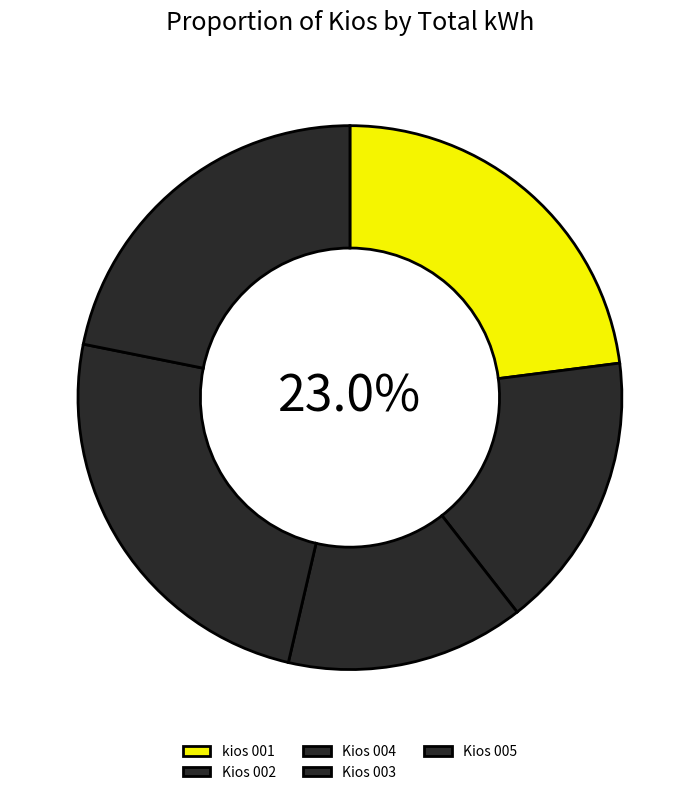

How many slices are in this pie chart?

5